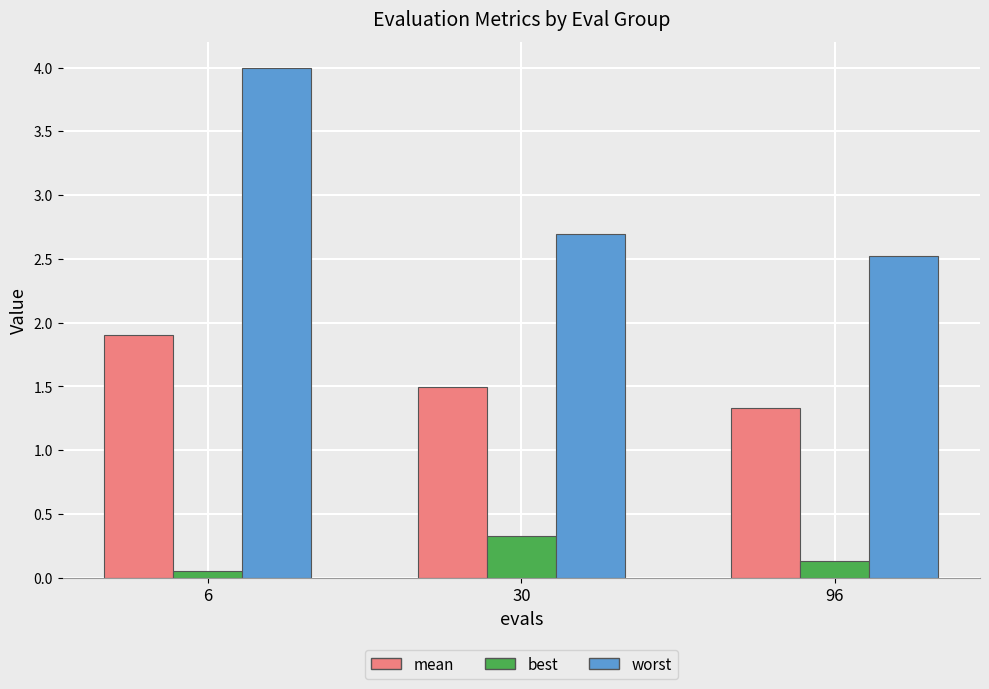

What is the value of the mean bar at the 2nd from the left?

1.5